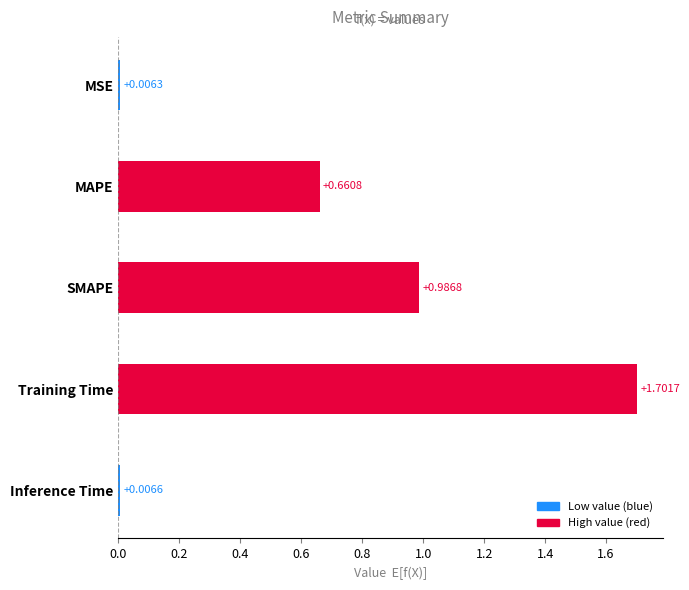

List the labels in order of value, smallest first.

MSE, Inference Time, MAPE, SMAPE, Training Time